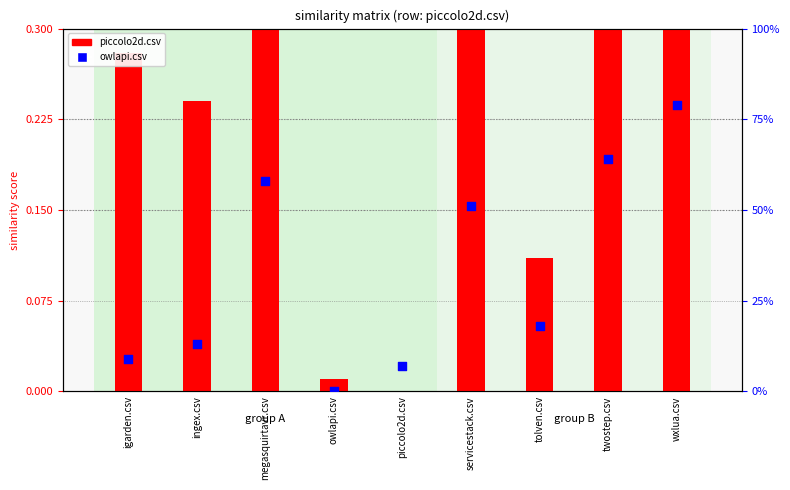

At how many categories does at least one series exceed 0?

9